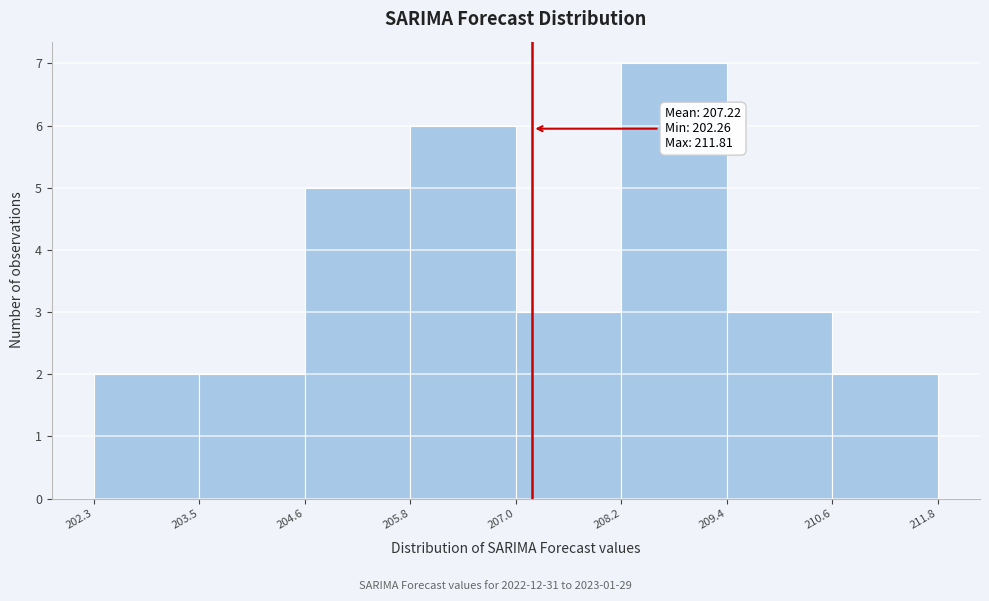

Over which range of the x-axis is the bar tallest?

208.2 to 209.4